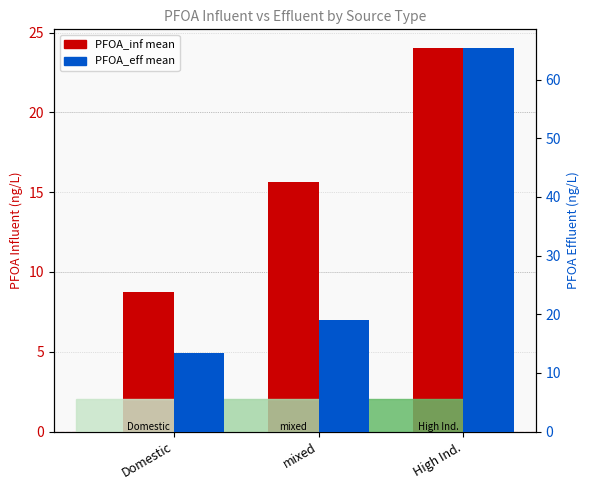

Between Domestic and High Ind., which is larger?

High Ind.